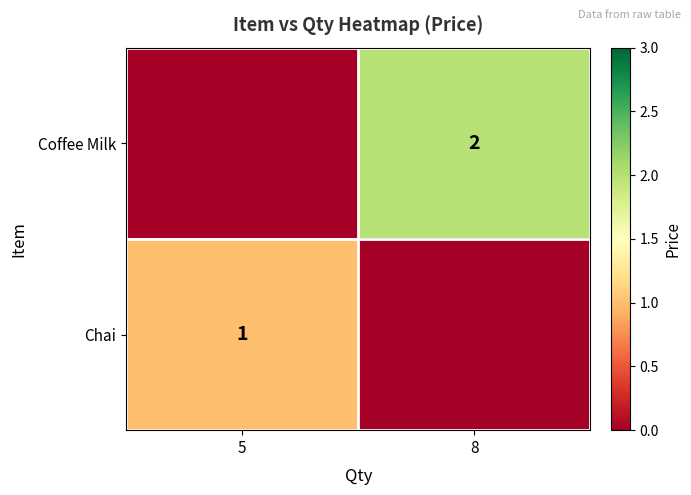

Is it true that Coffee Milk equals 3 at 8?

False